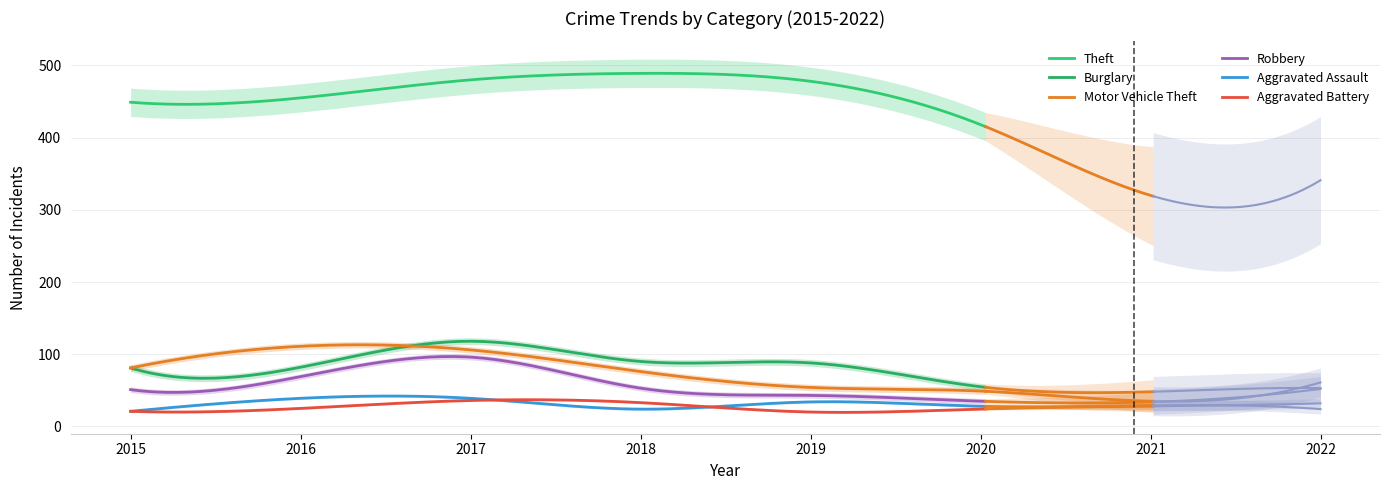

Where does the Robbery series first go above 52?

2016